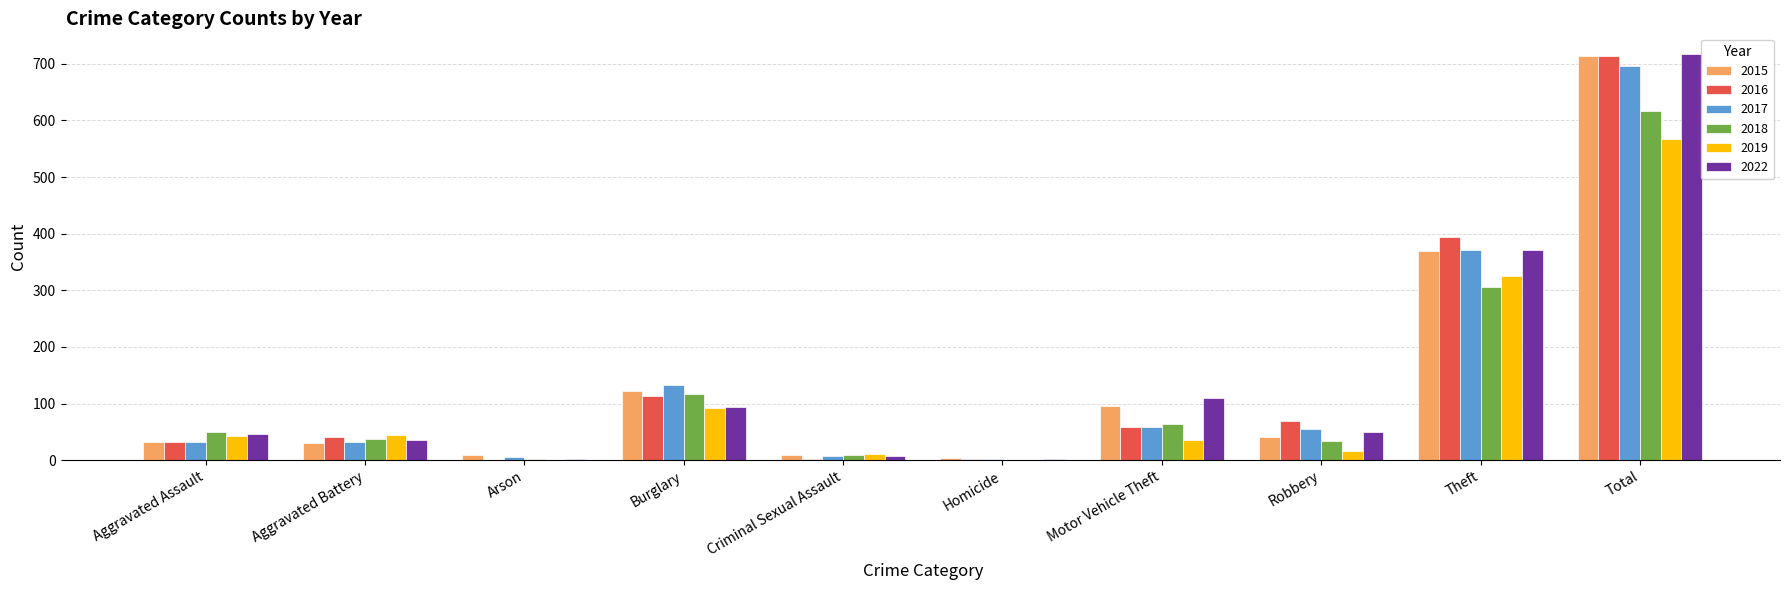

What is the sum of all 2019 values?

1136